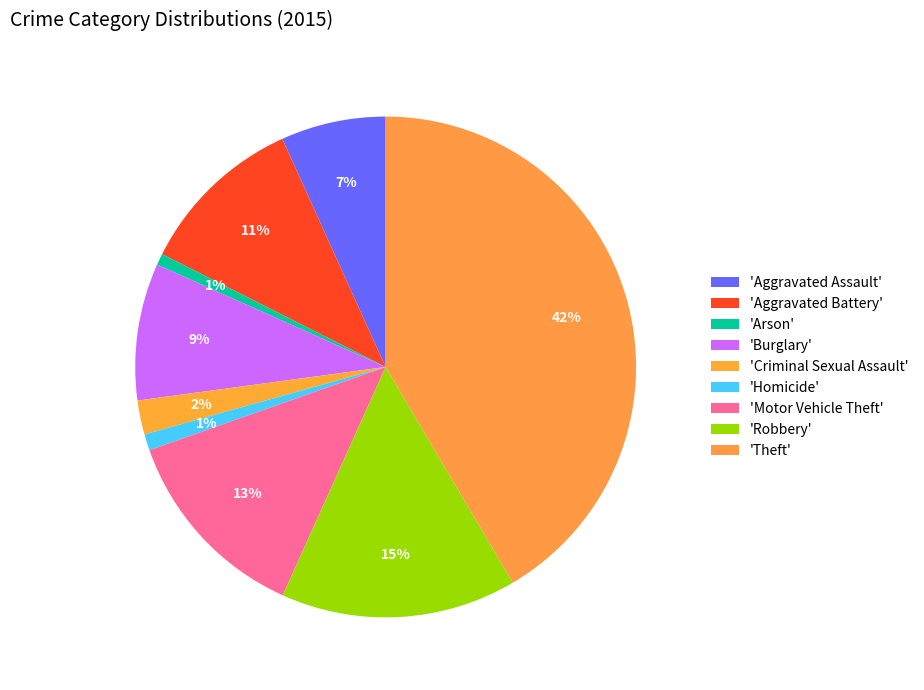

Which category has the biggest portion of the pie?

Theft